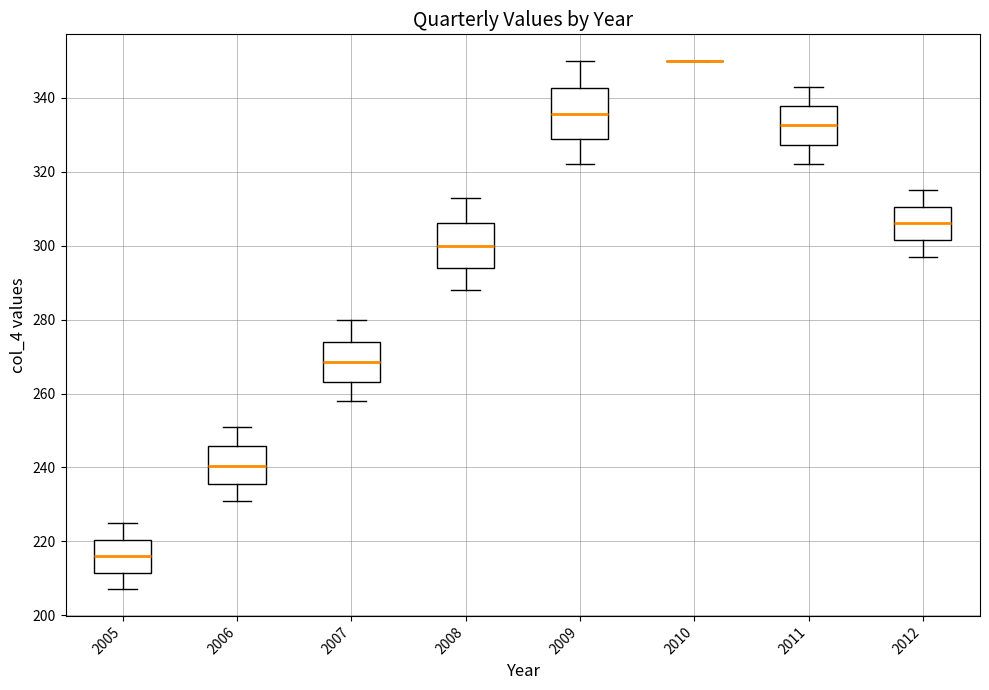

Reading left to right, transcribe this box plot: for each box, give where its median line is, the range the box spans, and where its two whiskers end, as read against the y-axis. The values are not printed on the chart, so give them approximately, as read against the axis.

2005: median 216, box 212 to 220, whiskers 208 to 226
2006: median 240, box 236 to 246, whiskers 232 to 252
2007: median 268, box 264 to 274, whiskers 258 to 280
2008: median 300, box 294 to 306, whiskers 288 to 314
2009: median 336, box 328 to 342, whiskers 322 to 350
2010: box collapsed to a line at 350, whiskers 350 to 350
2011: median 332, box 328 to 338, whiskers 322 to 344
2012: median 306, box 302 to 310, whiskers 298 to 316